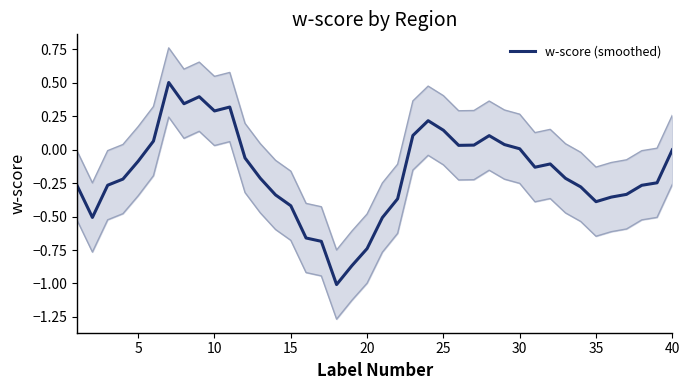

What is the minimum value for w-score (smoothed)?

-1.0